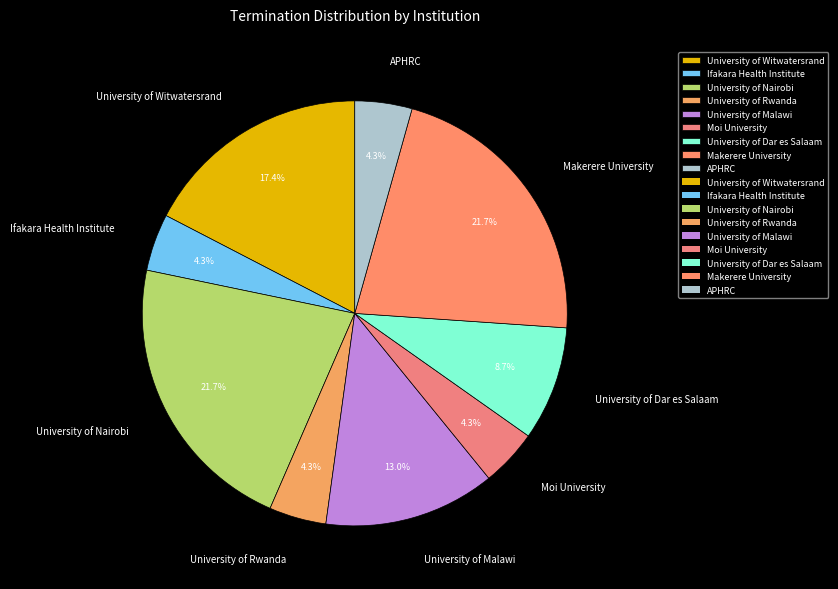

To the nearest percent, what portion does Ifakara Health Institute represent?

4%